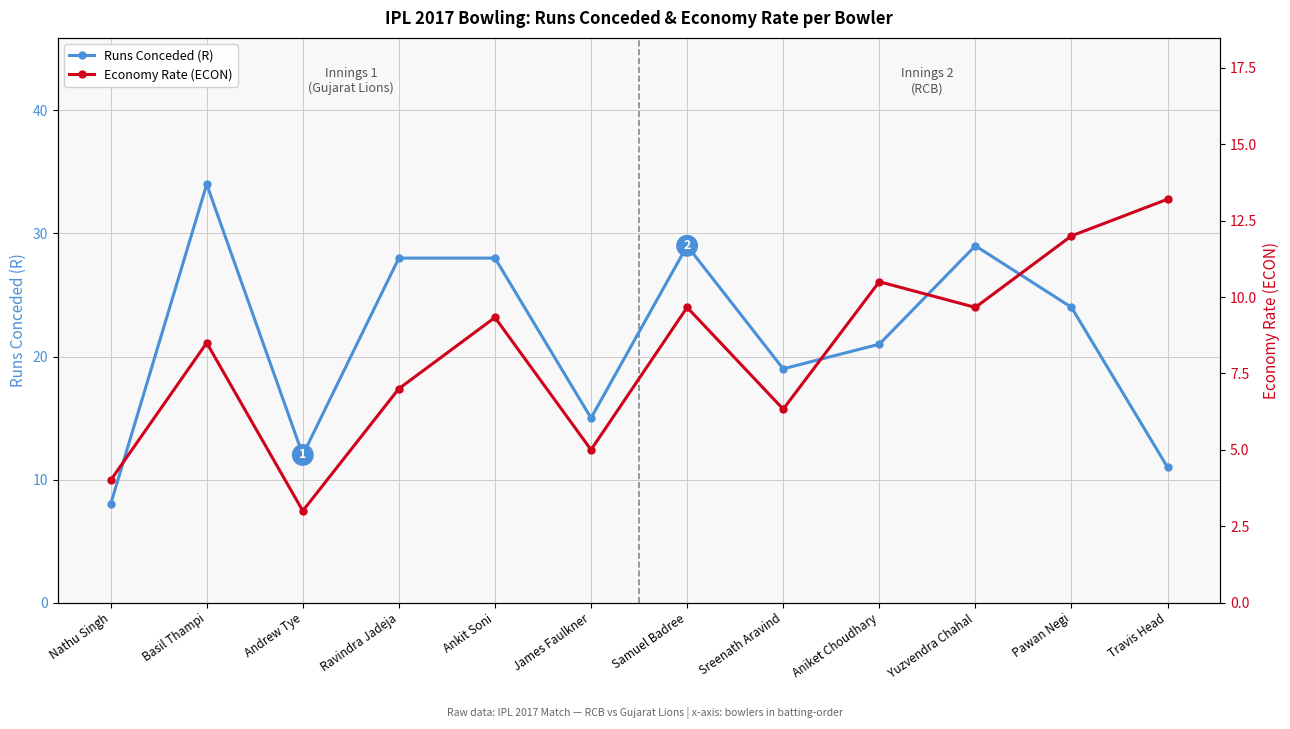

What is the spread (max minus min) of values at Ankit Soni?

18.7